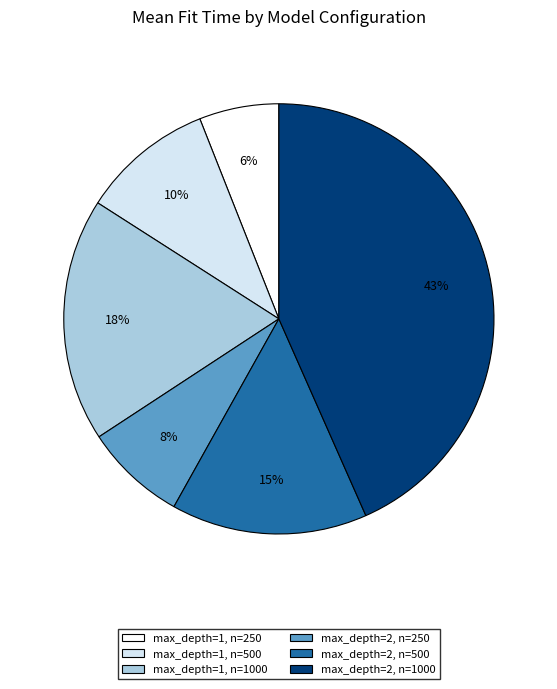

To the nearest percent, what is the average slice percentage?

17%